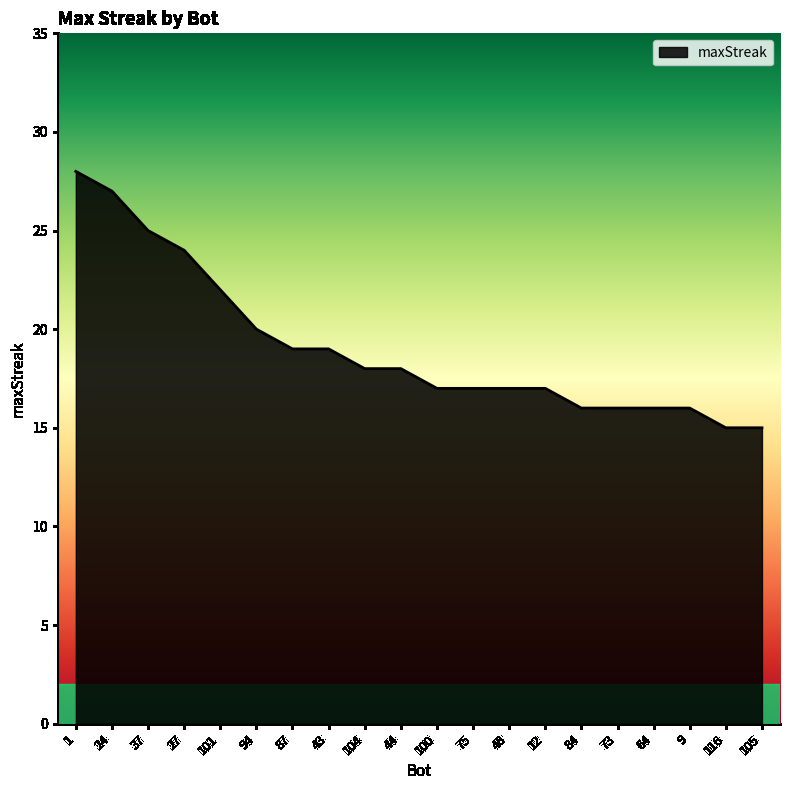

Is it true that the value at 48 is 12?

False